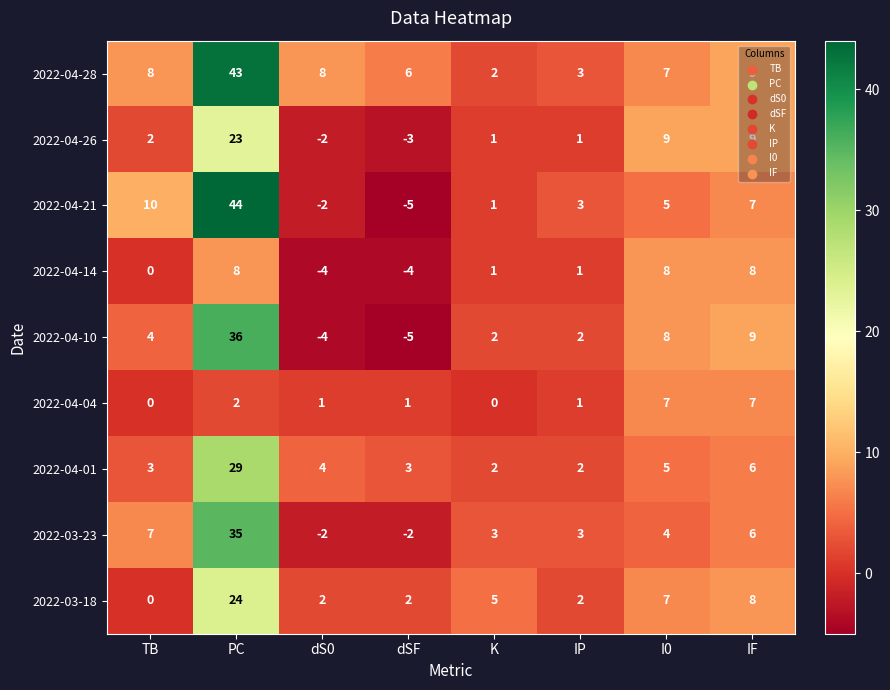

How many series are shown in this chart?

9